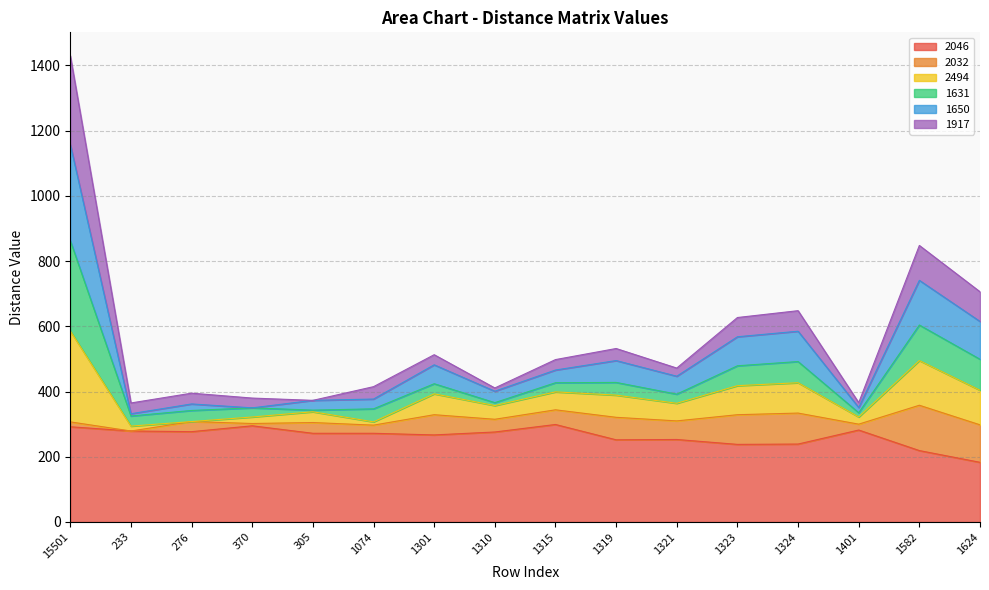

What is the average value of the 2046 series?

262